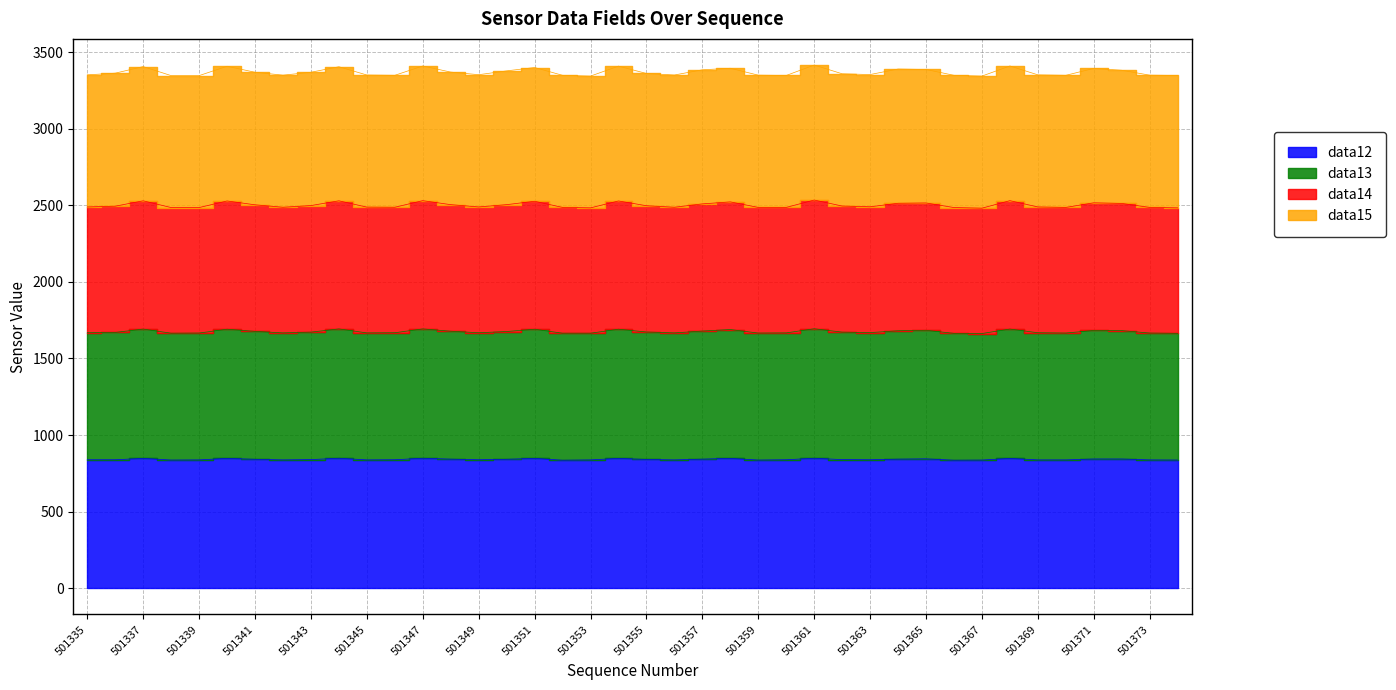

What is the maximum value shown in the chart?

3415